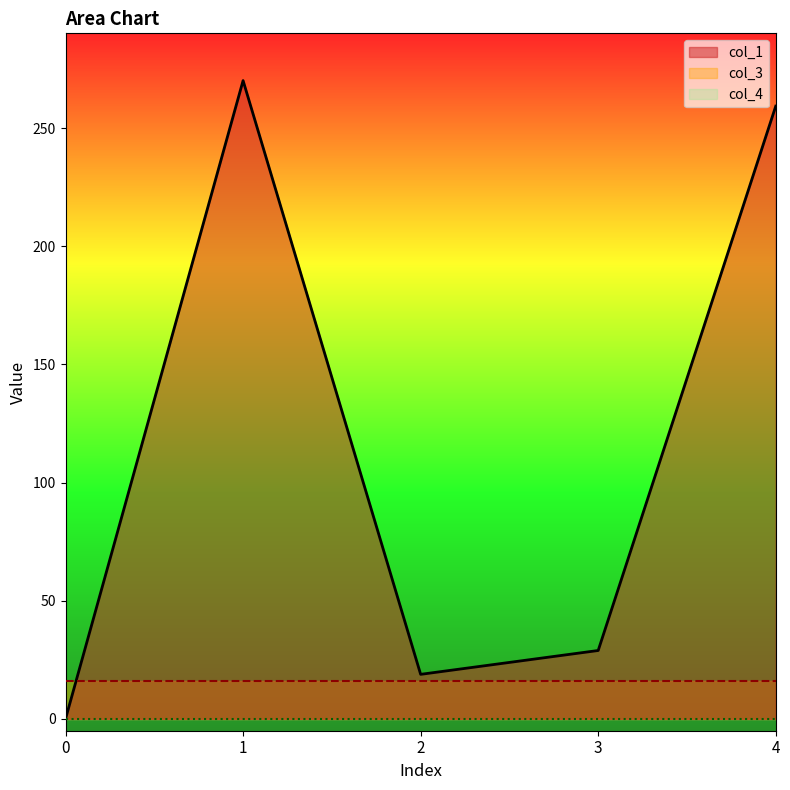

True or false: col_4 and col_3 cross at least once.

False